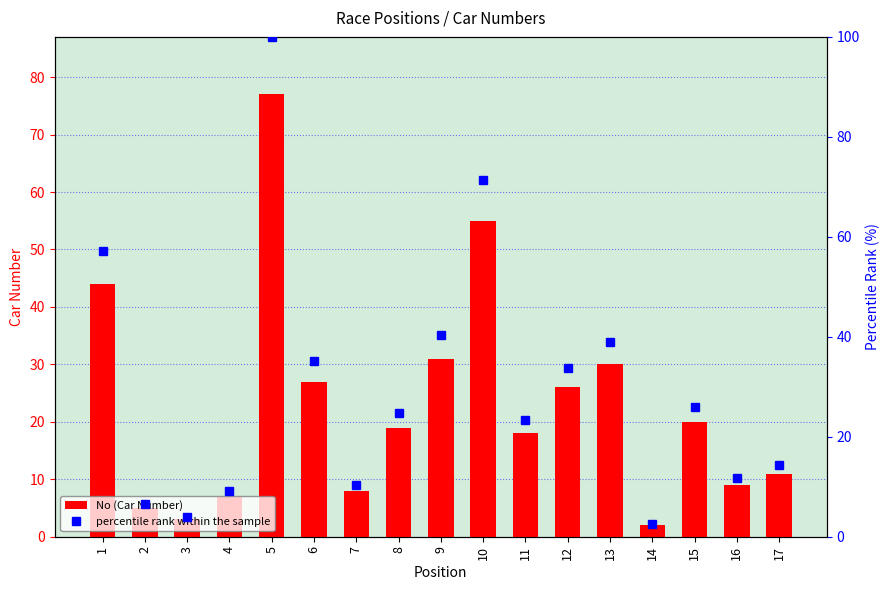

Which label corresponds to the smallest value in the chart?

14